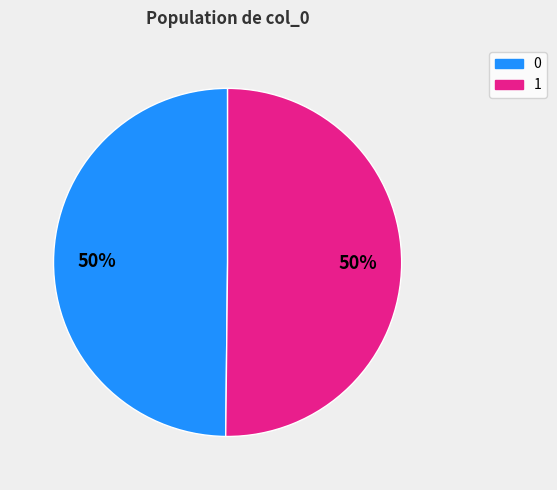

Count the number of slices in the pie.

2